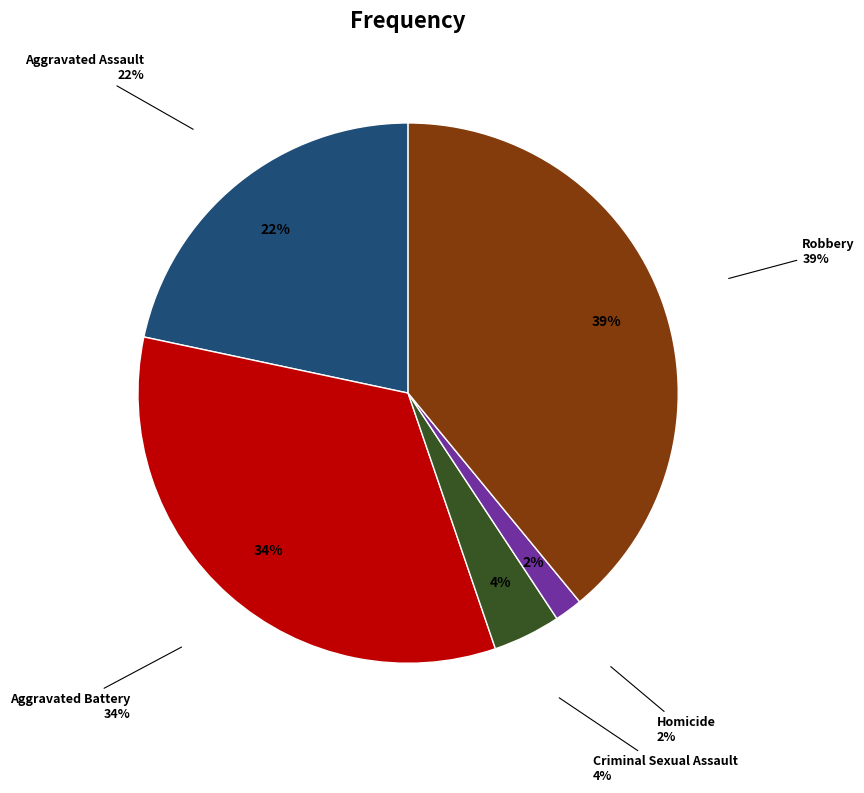

What portion of the pie excludes Homicide?

98.3%